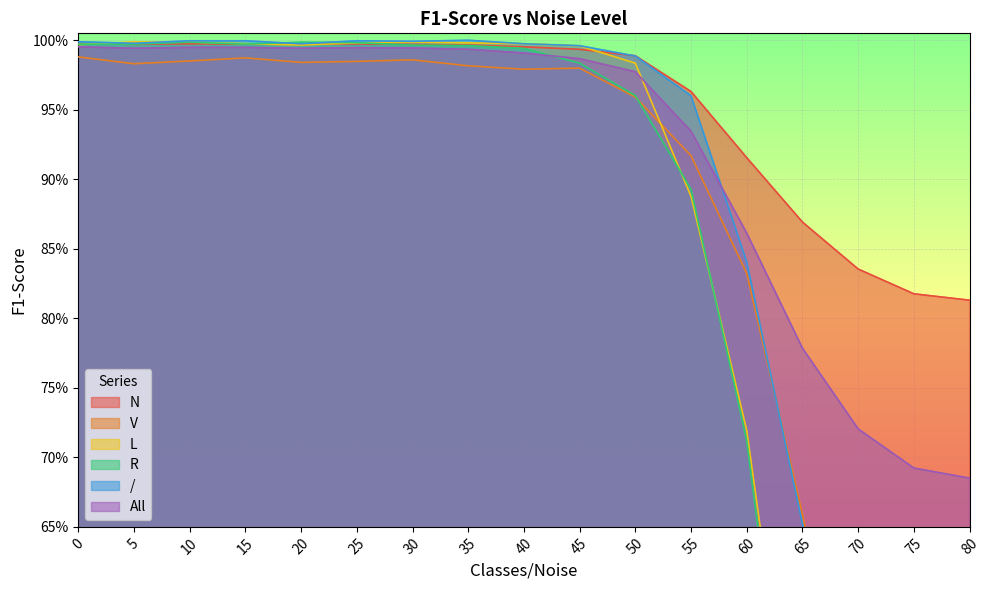

Which series has the largest total across all categories?

N